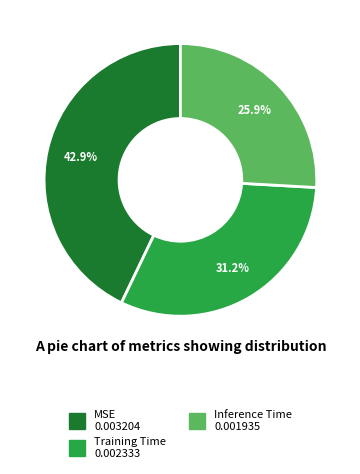

To the nearest percent, what is the average slice percentage?

33%